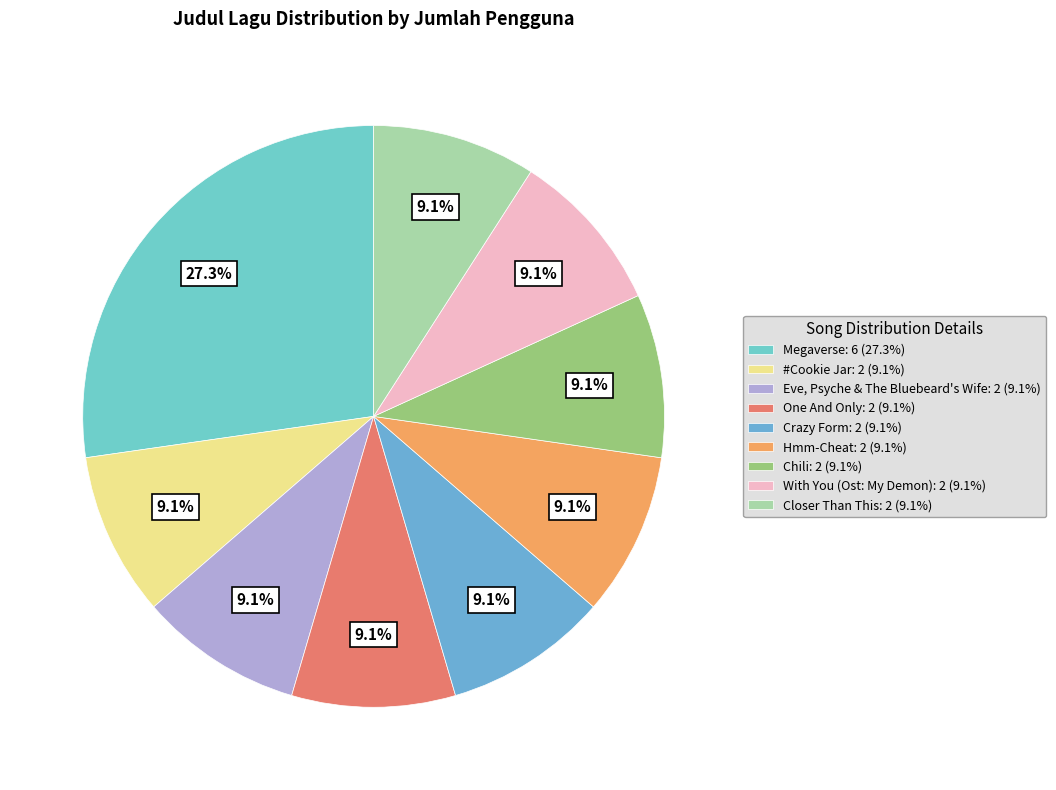

Is there any slice that represents more than half of the pie?

No